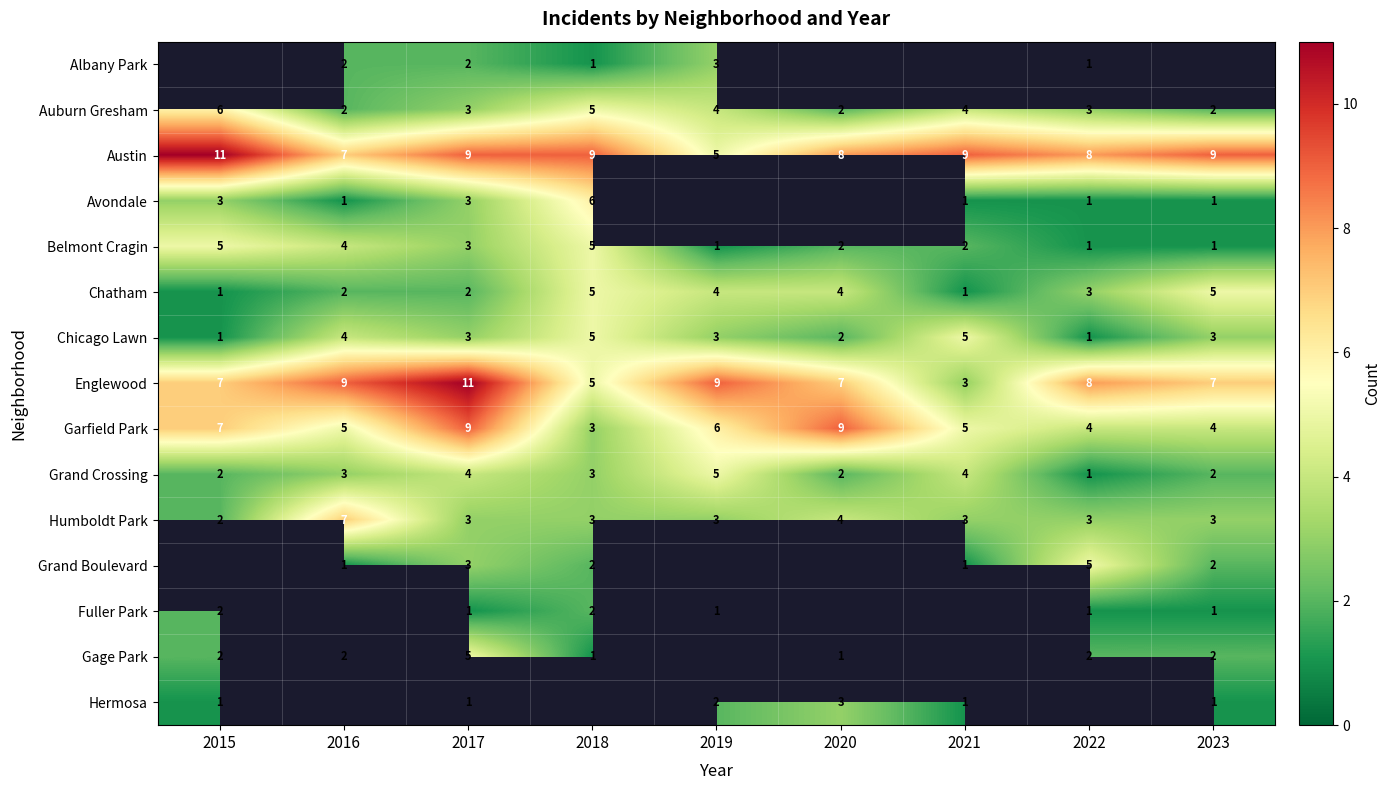

How many data points in Humboldt Park are less than 3?

1